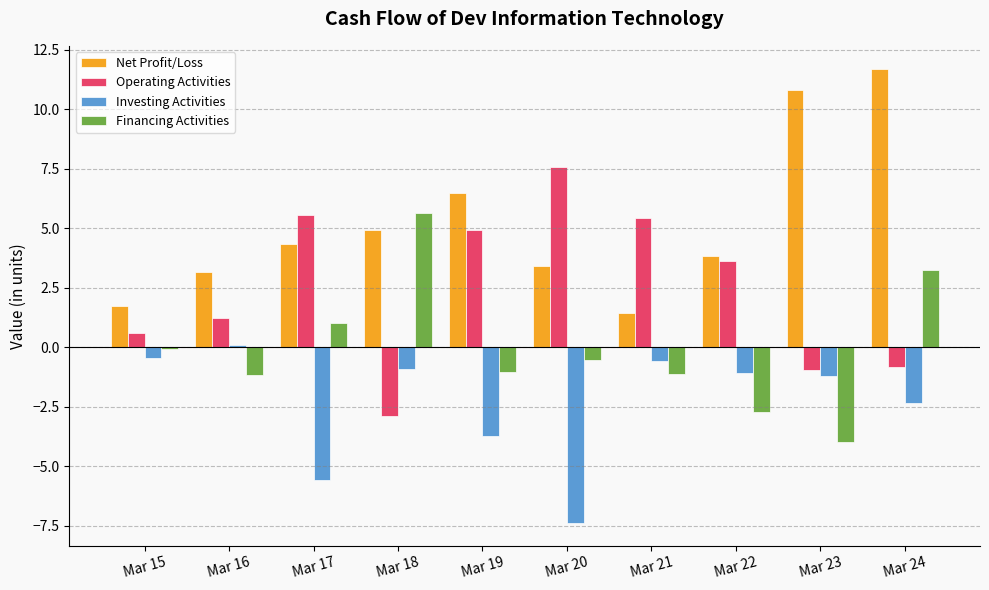

Which series has the largest total across all categories?

Net Profit/Loss